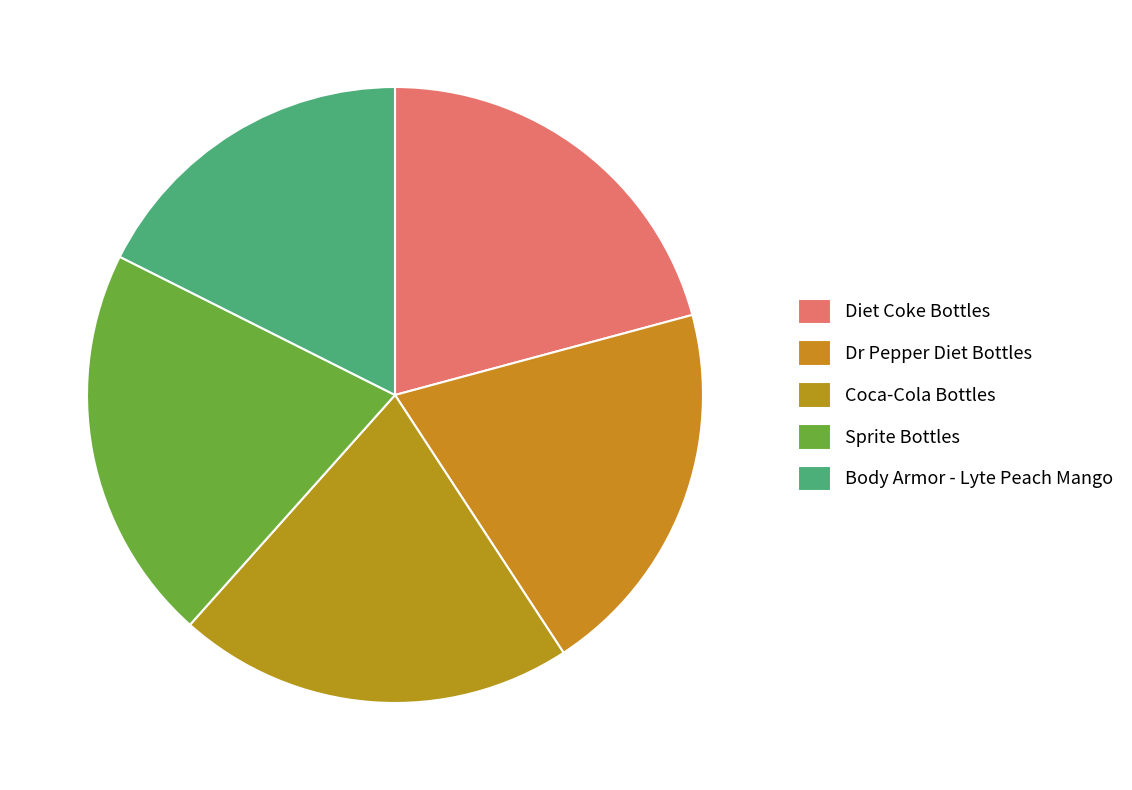

What percentage do Dr Pepper Diet Bottles and Diet Coke Bottles together represent?

40.8%